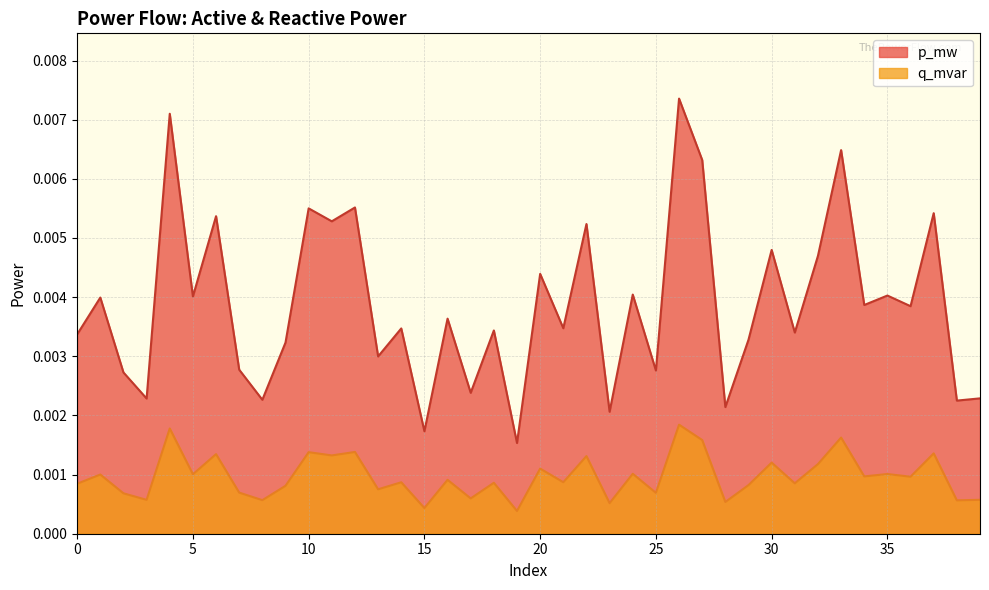

At 0, list the series in order from smallest to largest.

q_mvar, p_mw